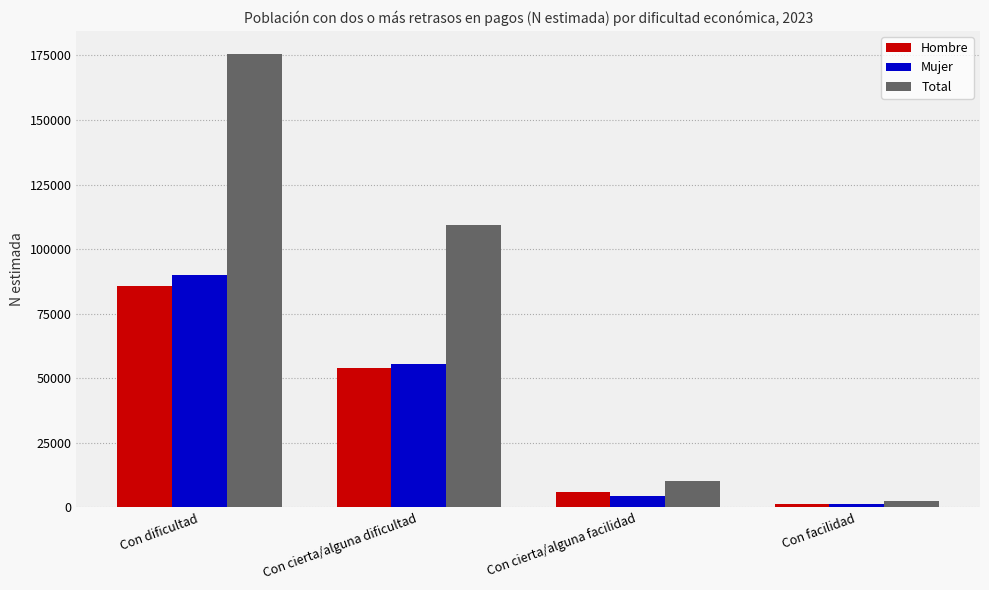

Which category has the lowest value across all series?

Con facilidad